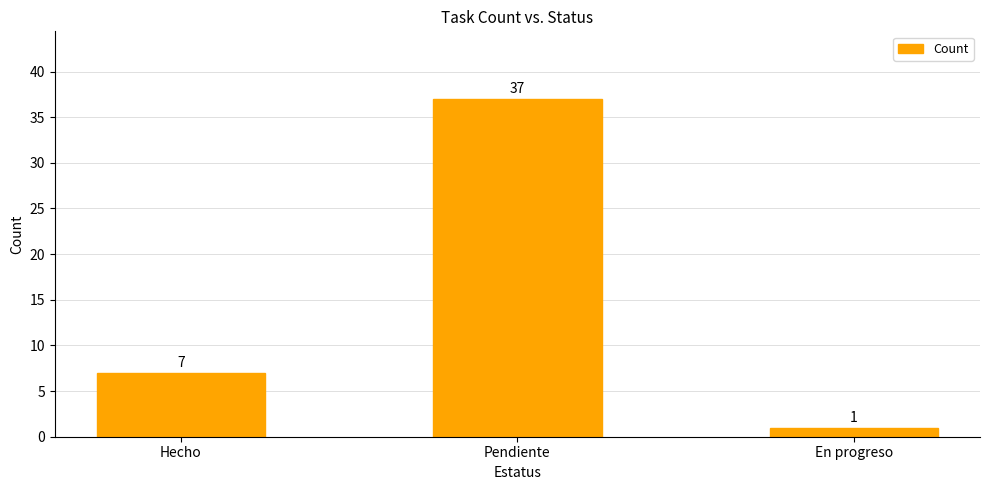

Reading left to right, list all the values displayed in this chart.

Hecho=7	Pendiente=37	En progreso=1